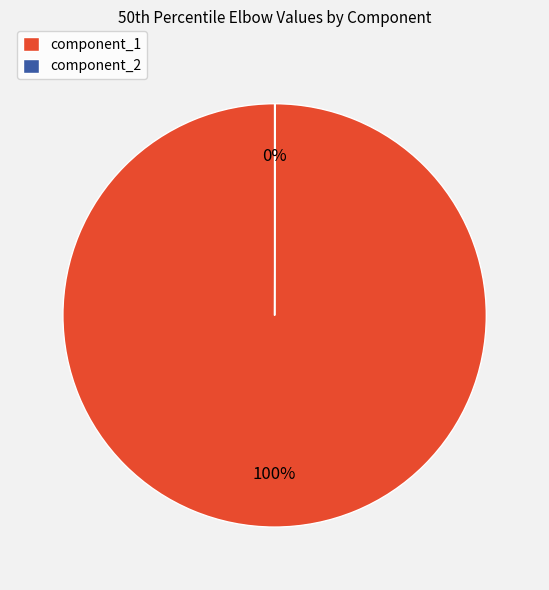

Is it true that component_1 is 100% of the pie?

True